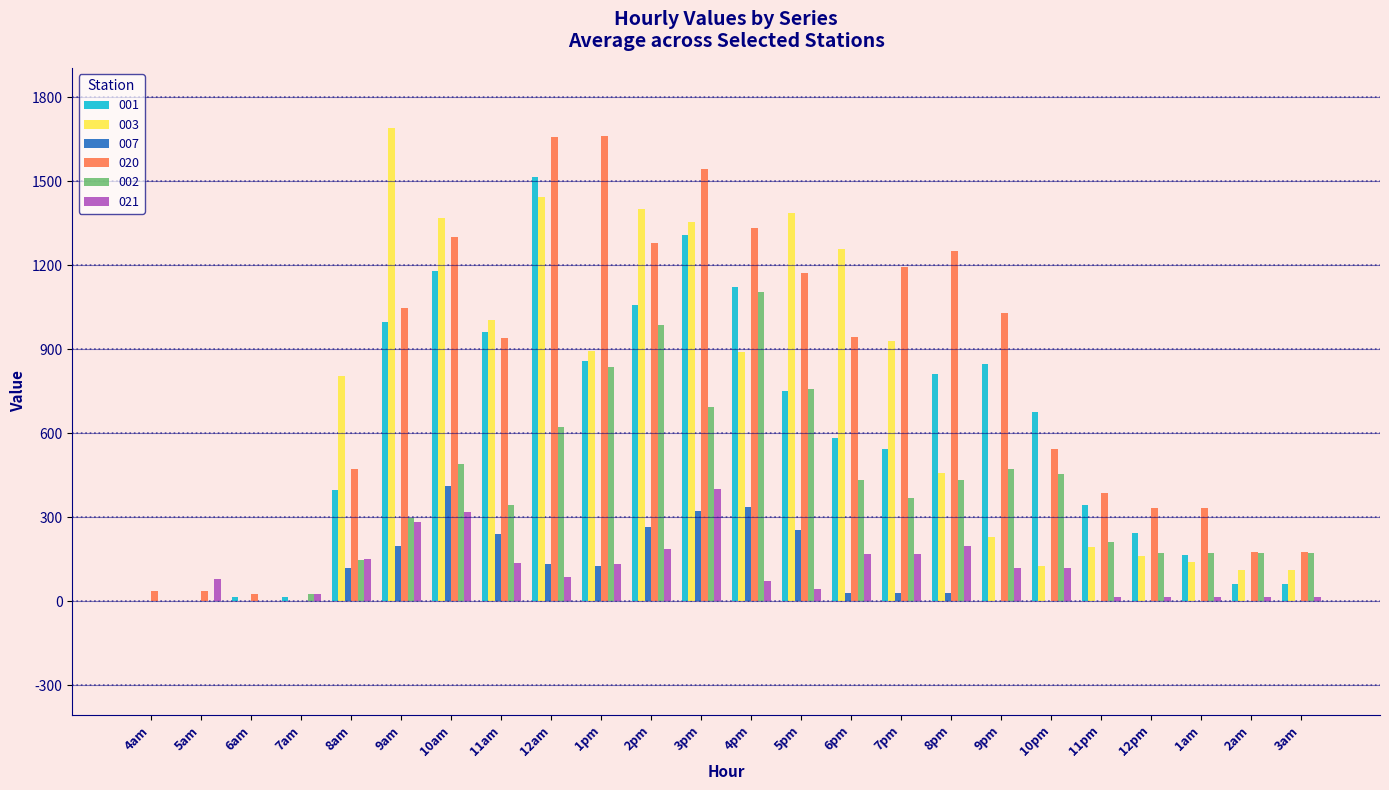

Is the value of 020 at 2am greater than the value of 007 at 1am?

Yes